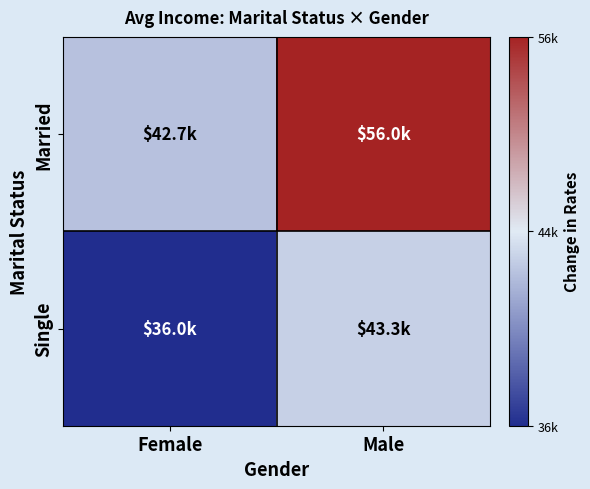

Reading left to right, list all the values displayed in this chart.

Married: Female=42666.7	Male=56000.0
Single: Female=36000.0	Male=43333.3